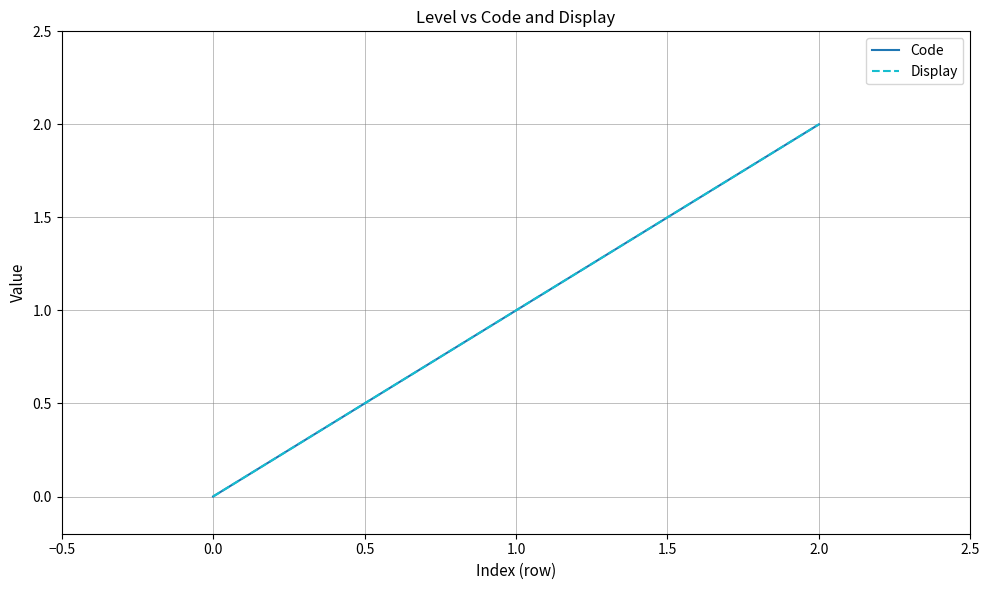

What is the sum of all Code values?

3